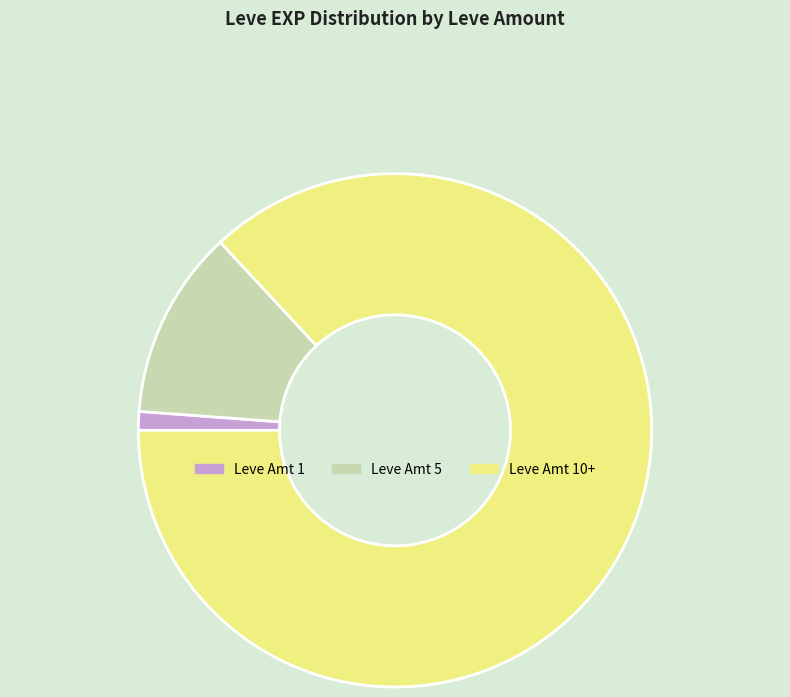

Which has a higher value, Leve Amt 5 or Leve Amt 1?

Leve Amt 5